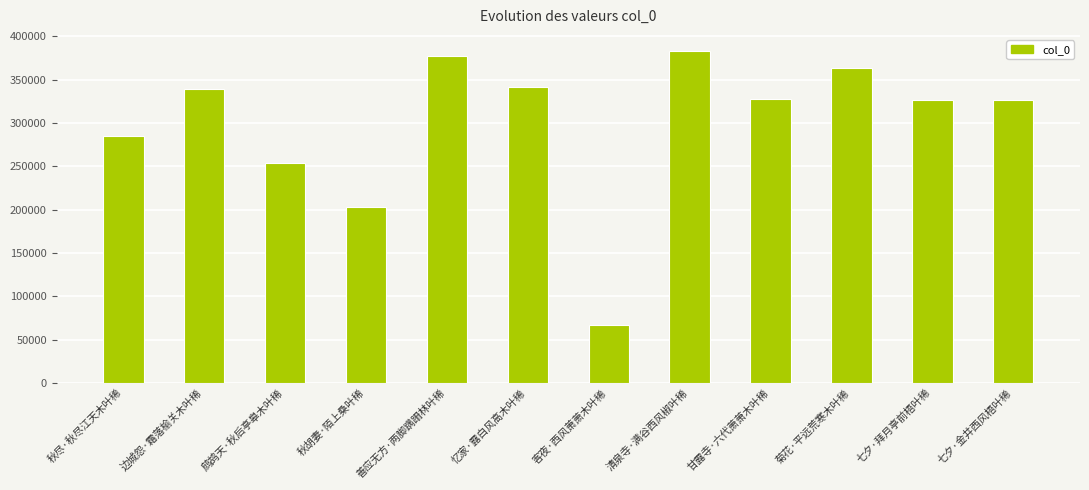

Count the number of categories in the chart.

12